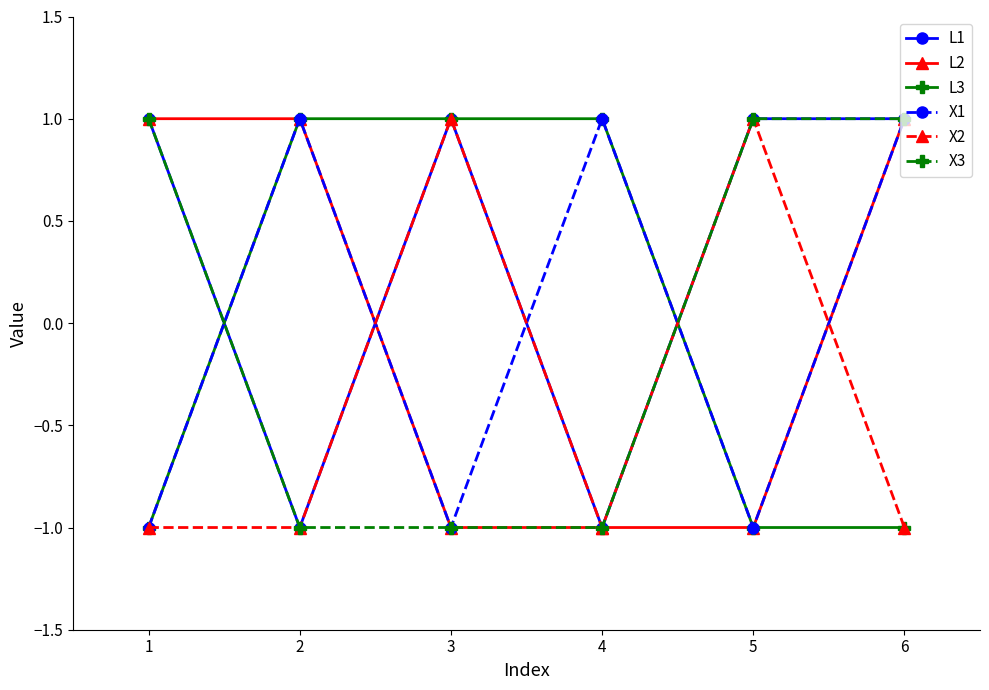

At which category is the sum across all series the highest?

6